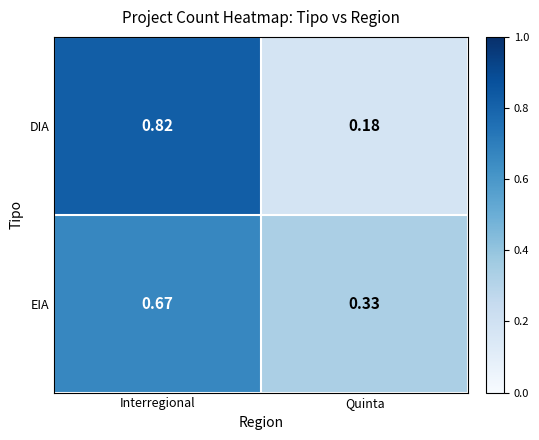

At which category is the sum across all series the highest?

Interregional